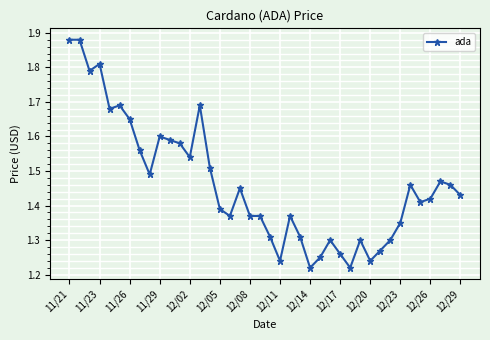

True or false: there are more than 2 points higher than both neighbors.

True